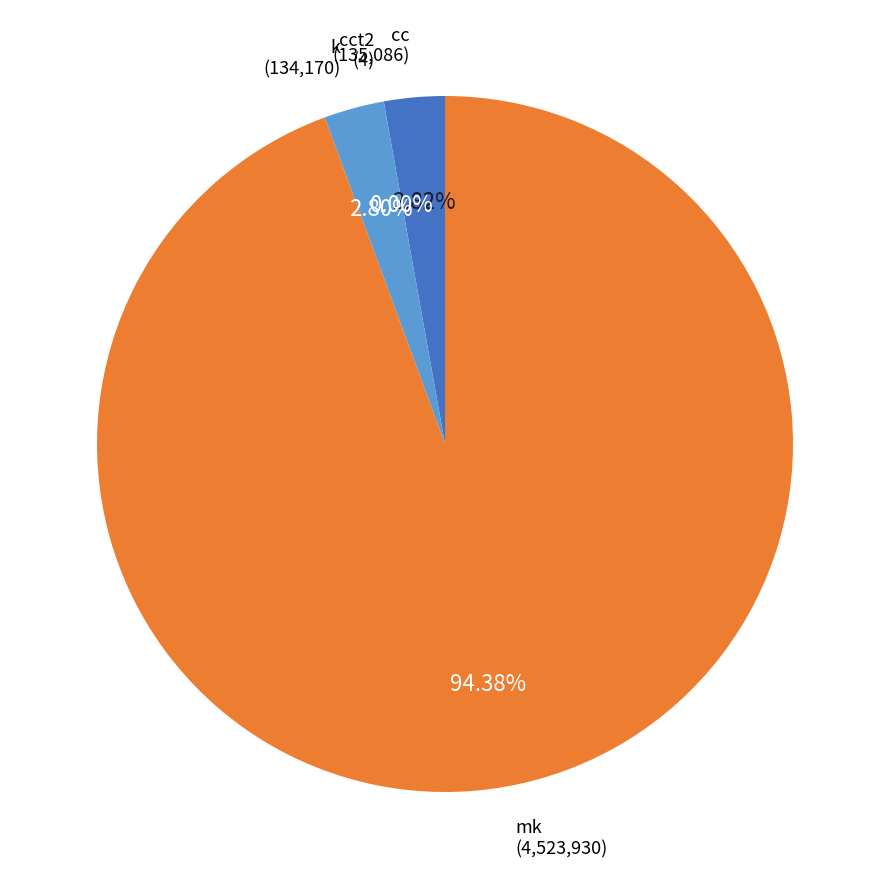

What is the ratio of the value at cc to the value at k?

1.0